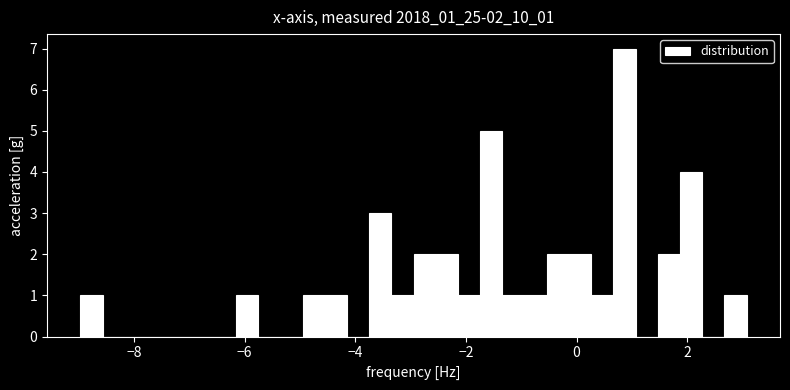

Read against the x-axis, roughly where is the centre of the tallest bar?

0.8